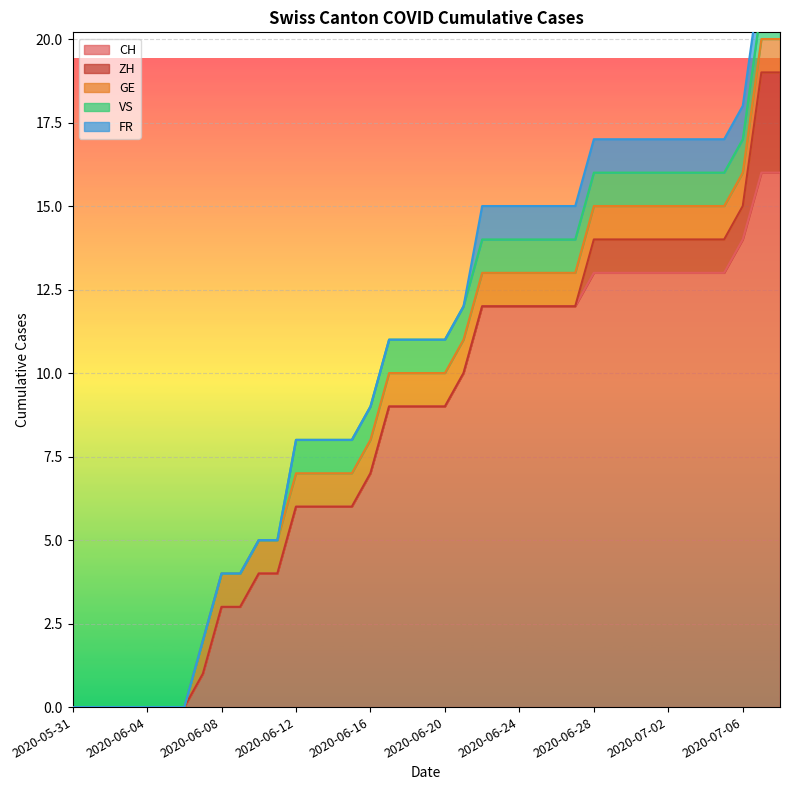

Which has a higher value, 2020-06-27 or 2020-06-28?

2020-06-28